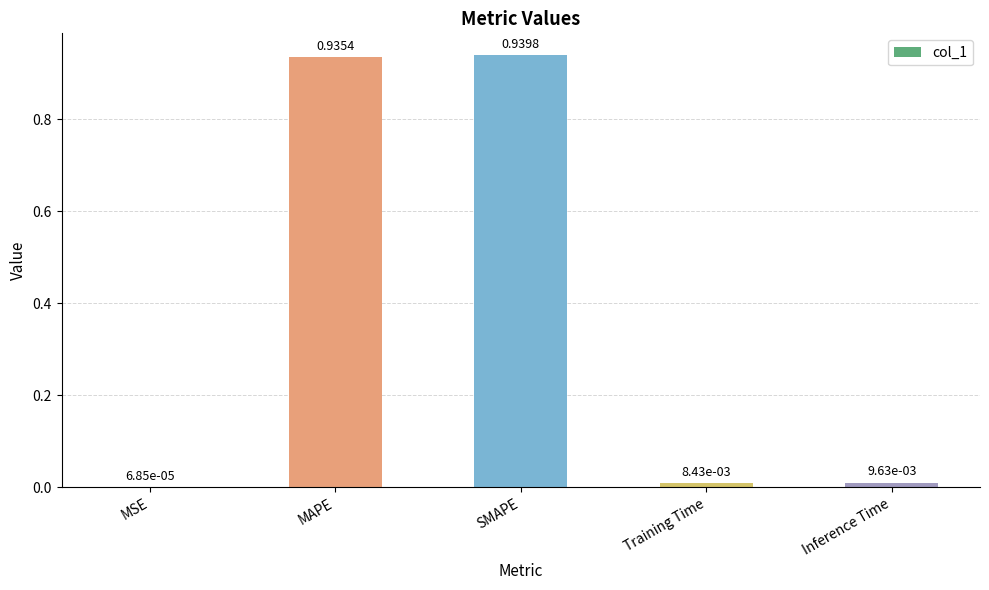

At which category does the chart reach its peak across all series?

SMAPE